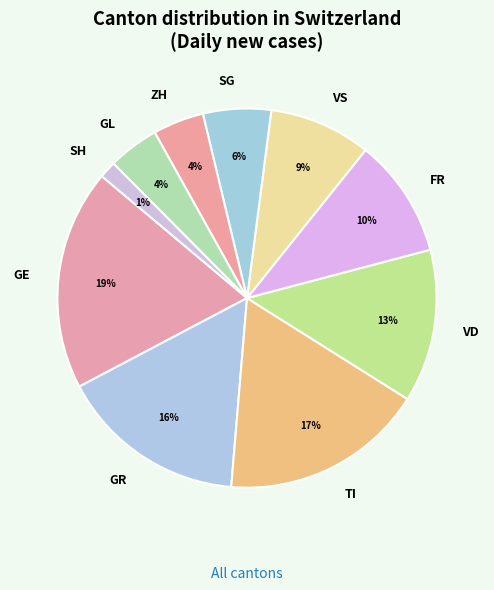

Between SH and FR, which is larger?

FR